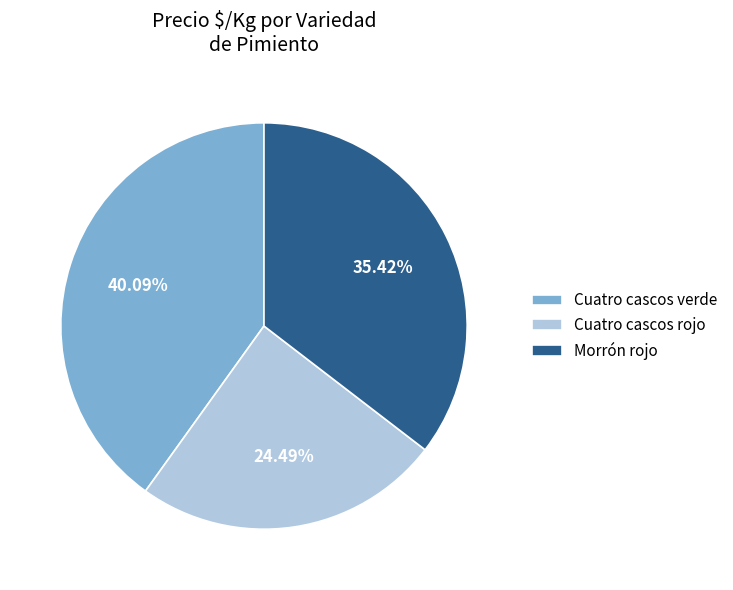

To the nearest percent, what is the average slice percentage?

33%